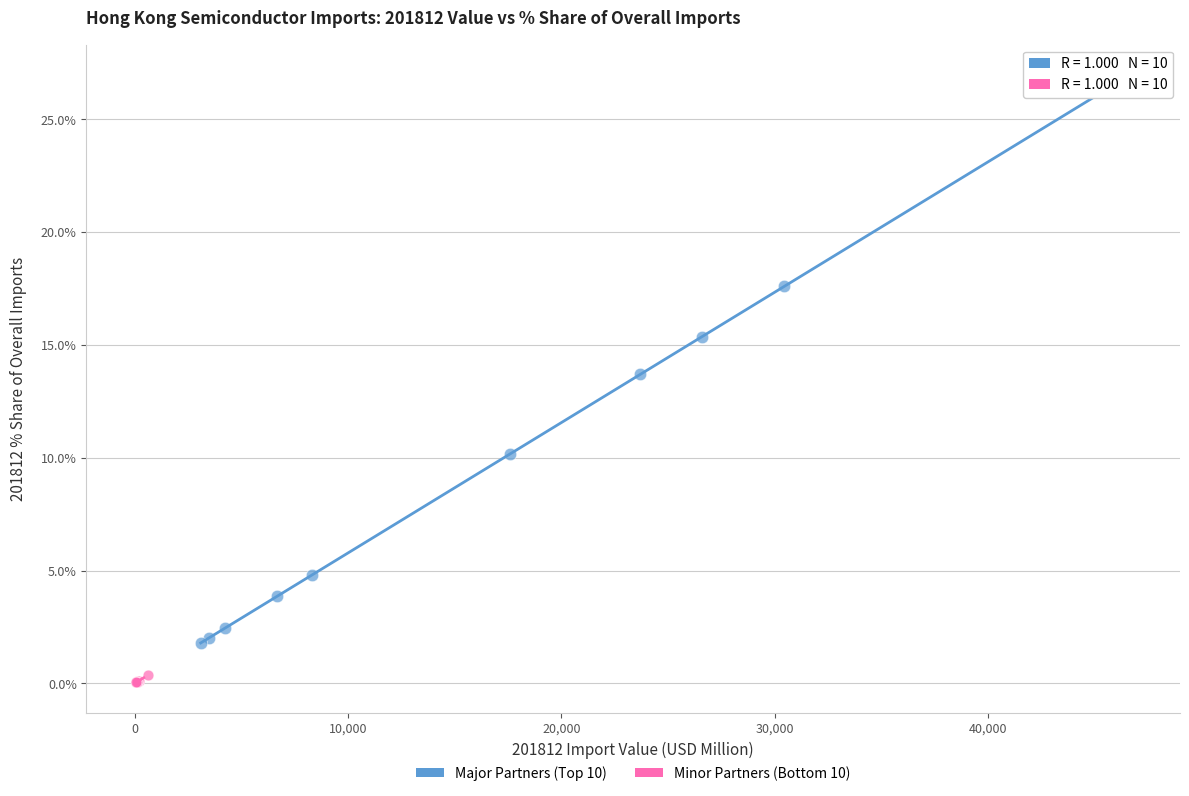

Which series has the widest spread of Y values?

Major Partners (Top 10)